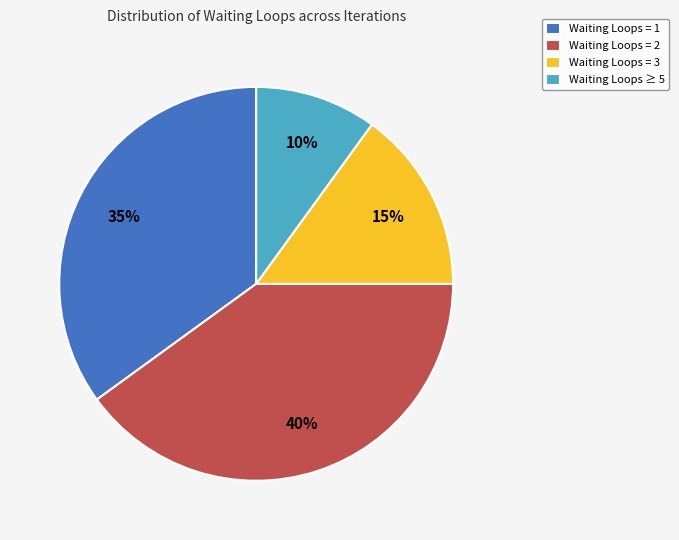

Combined, do Waiting Loops = 3 and Waiting Loops = 2 account for over 50%?

Yes